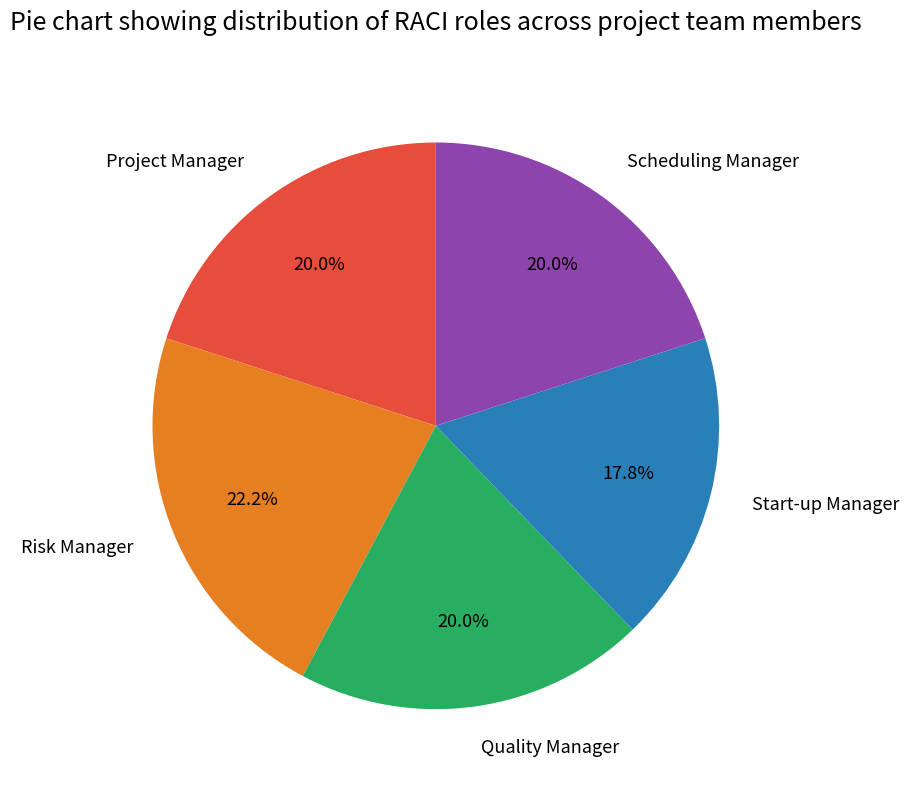

Which has a higher value, Start-up Manager or Scheduling Manager?

Scheduling Manager